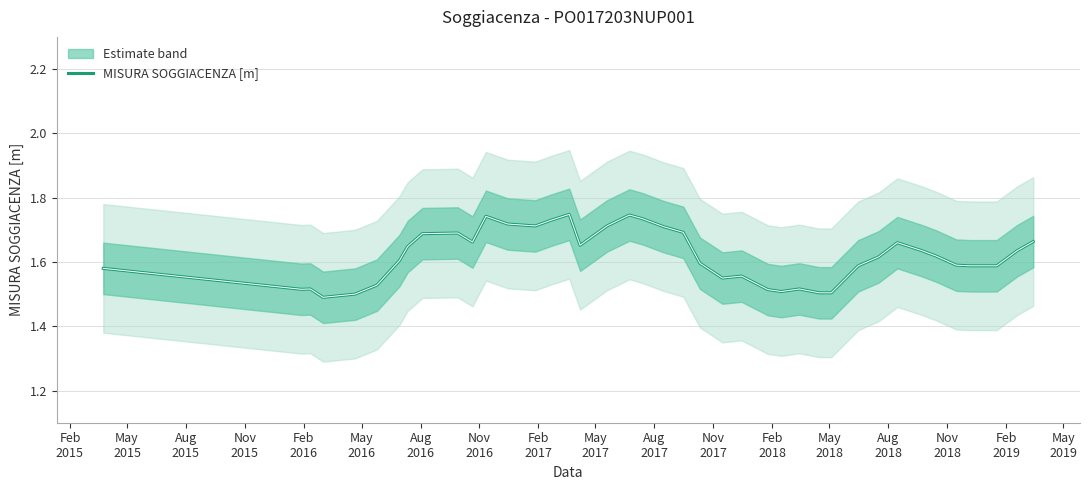

What is the average value?

1.6